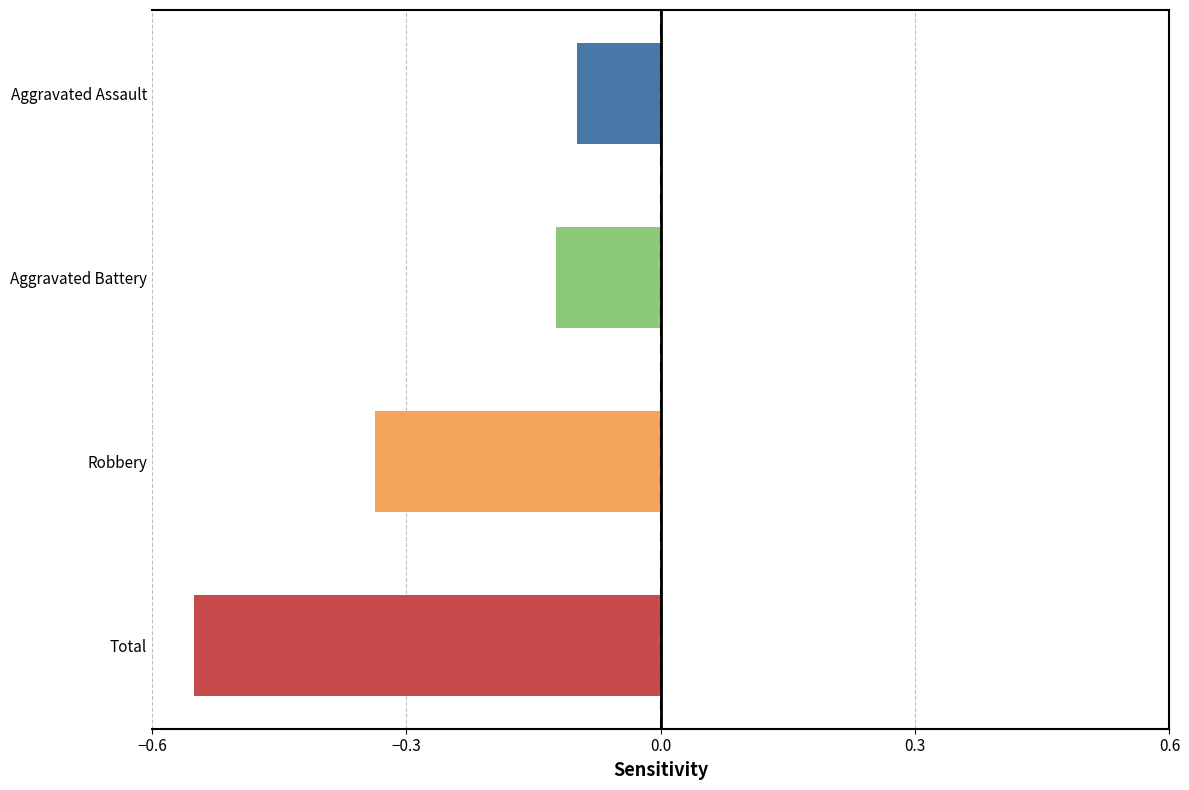

At which label is the value closest to 0?

Aggravated Assault